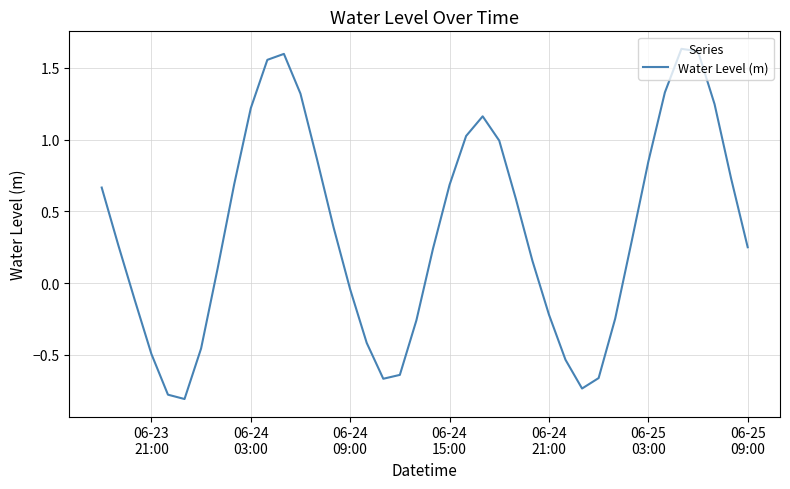

Does the chart display data point markers on the line(s)?

No